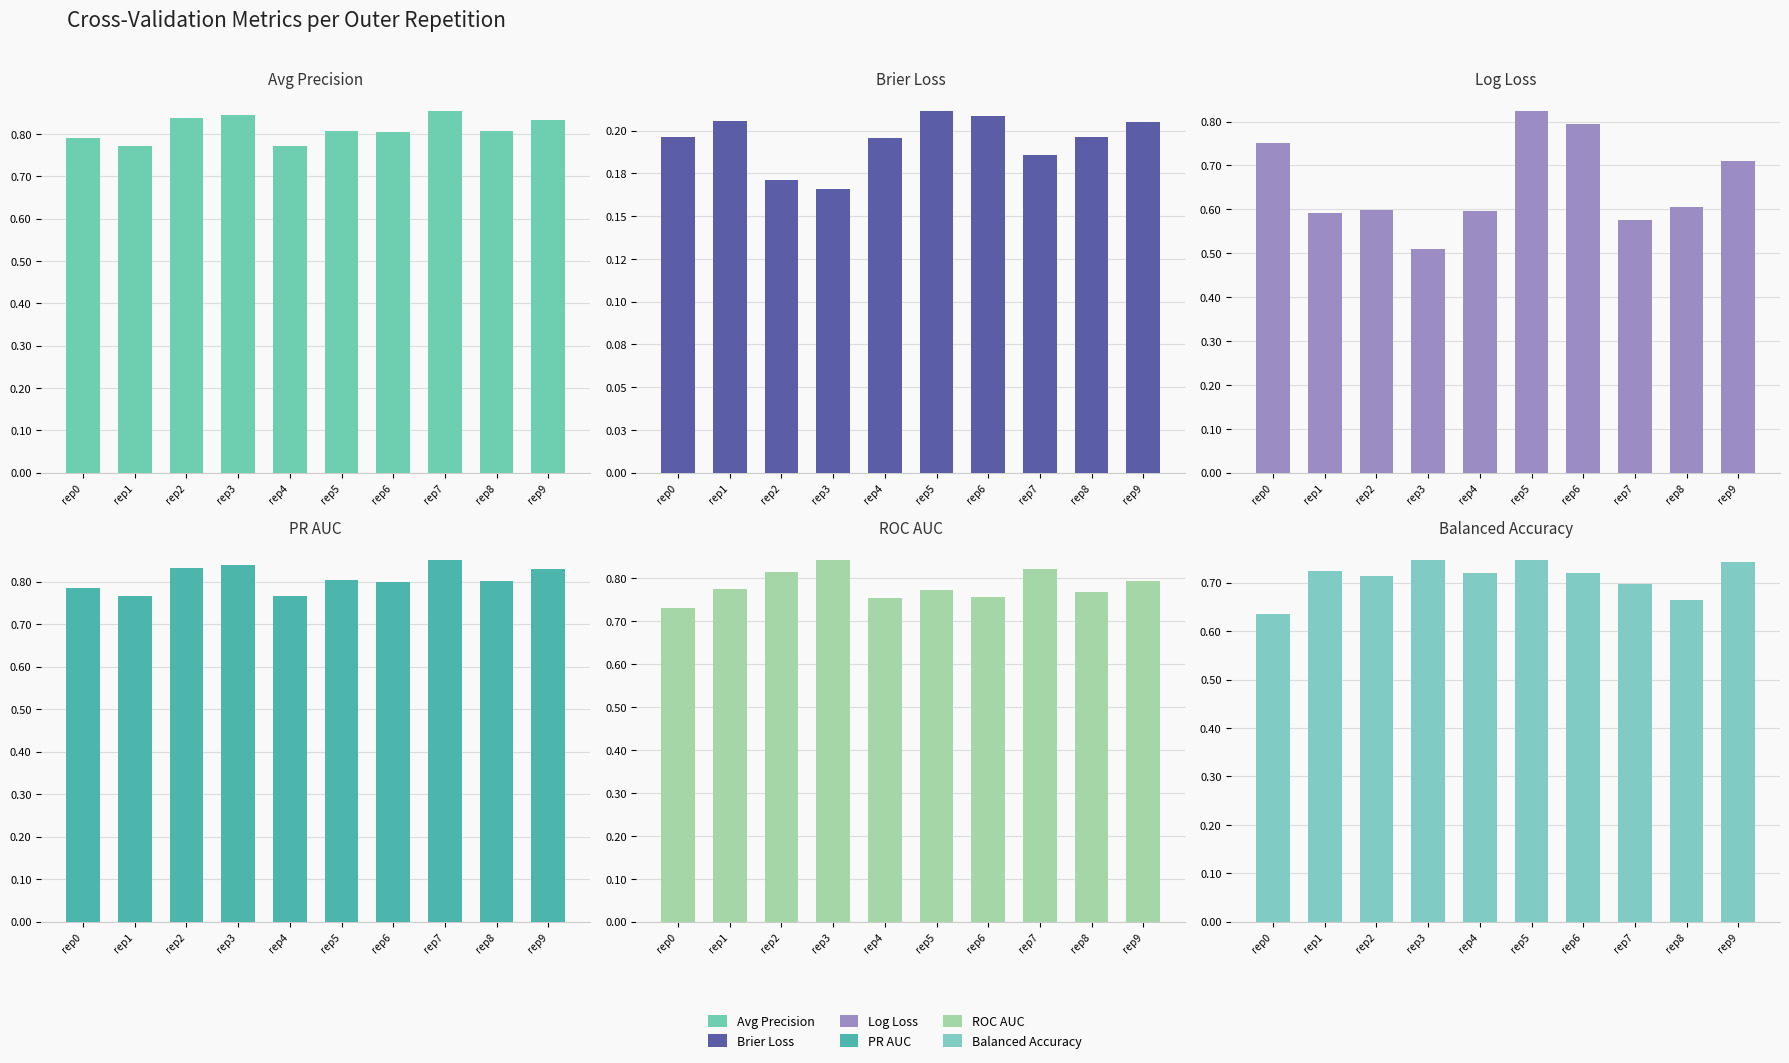

How many bars are there in total?

60